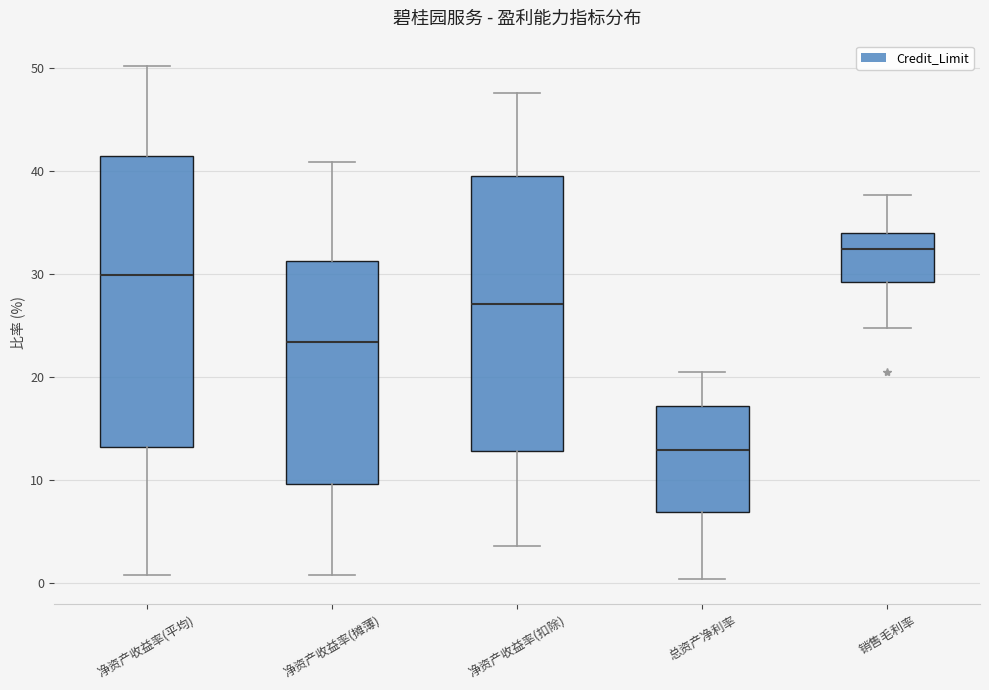

Which box's median line is the highest?

销售毛利率